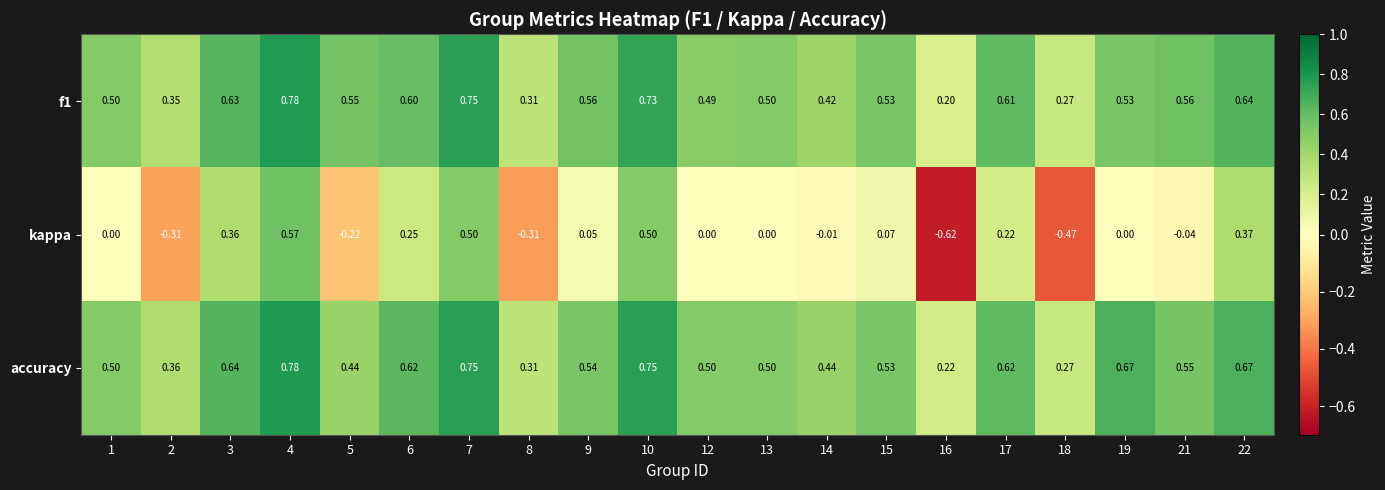

Is the value of kappa at 17 greater than the value of f1 at 14?

No